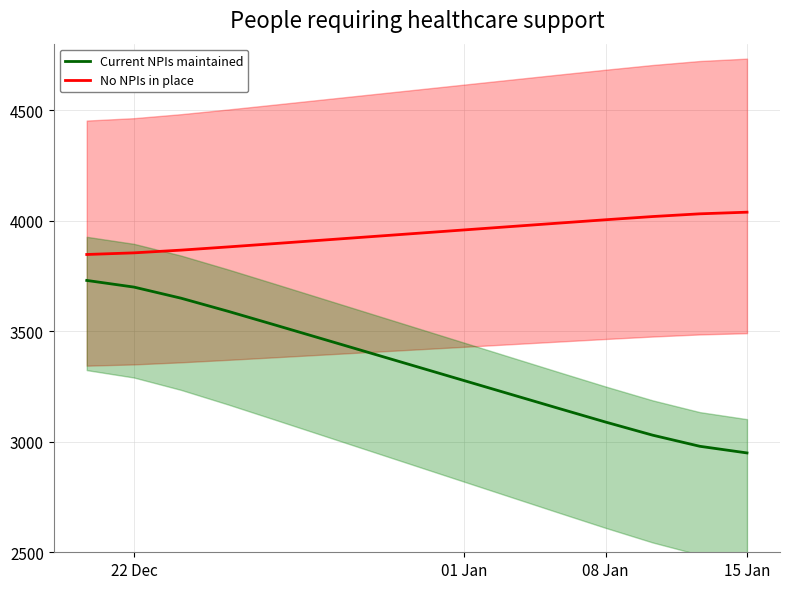

Which series has the widest spread of values?

Current NPIs maintained